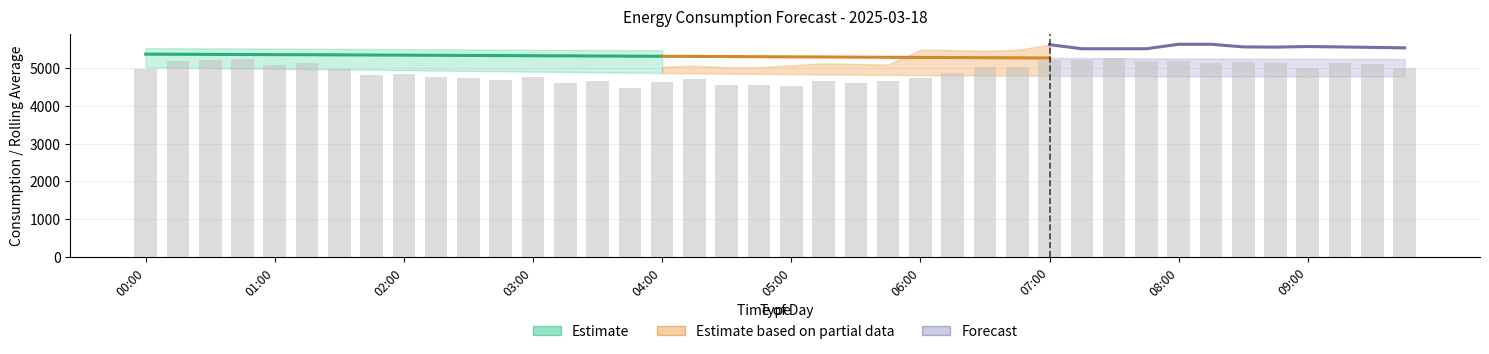

Approximately how many times larger is the value at 37 compared to 39?

1.0